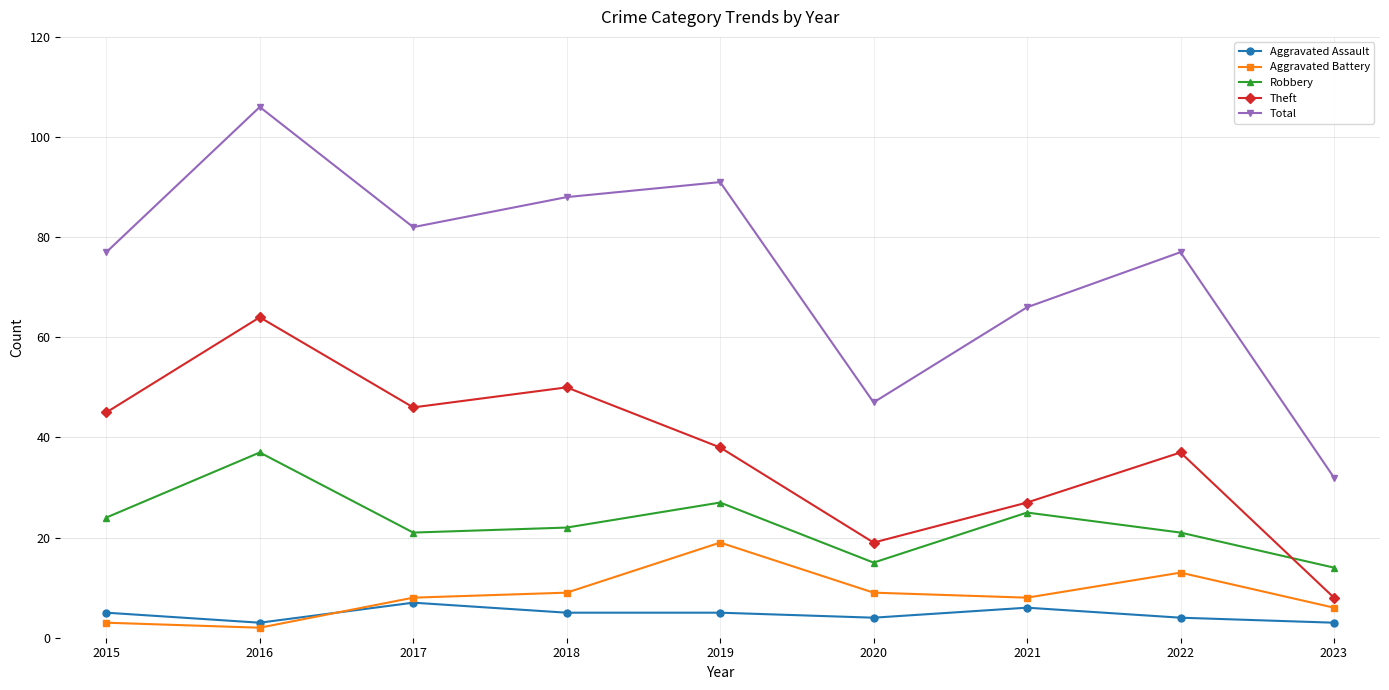

True or false: Theft and Total intersect in this chart.

False